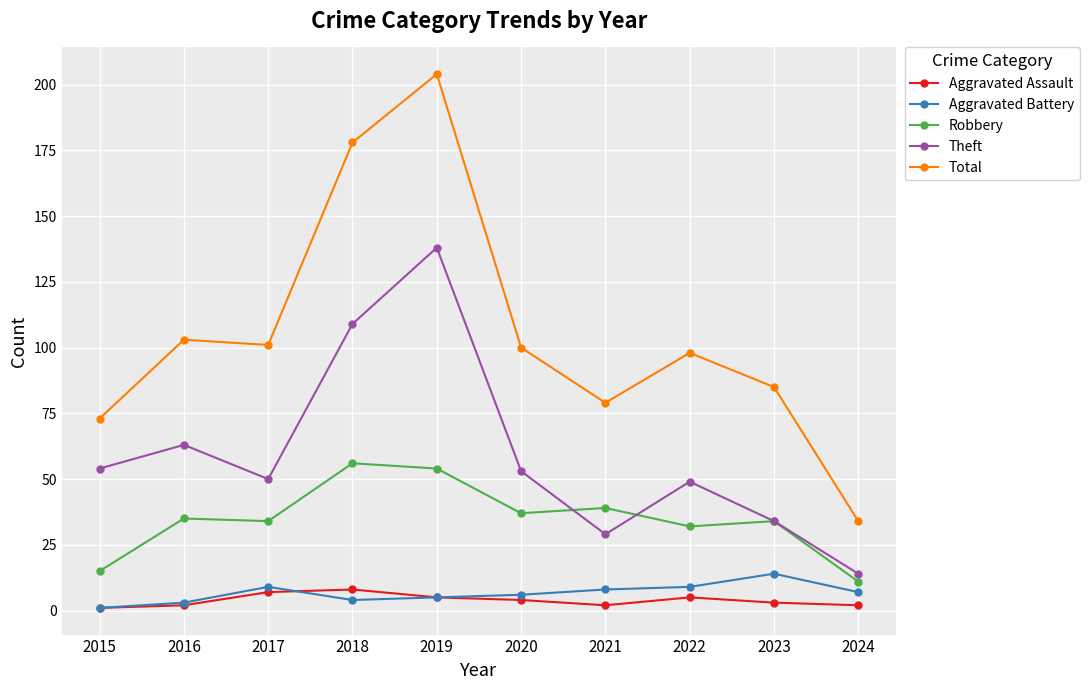

Rank the series by their maximum value, from highest to lowest.

Total, Theft, Robbery, Aggravated Battery, Aggravated Assault